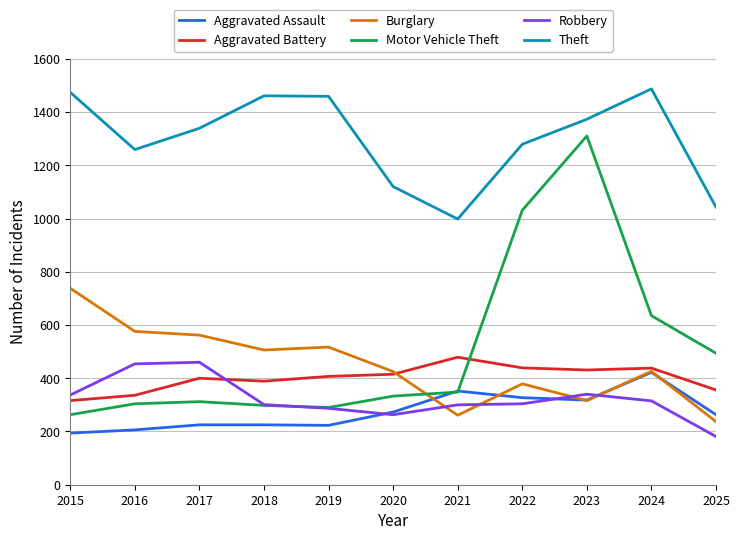

The Aggravated Assault series shows 327 at 2022. True or false?

True